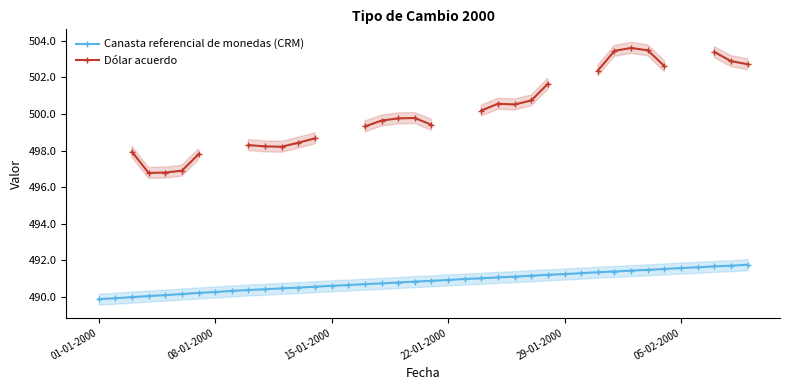

How many lines are shown in the chart?

2